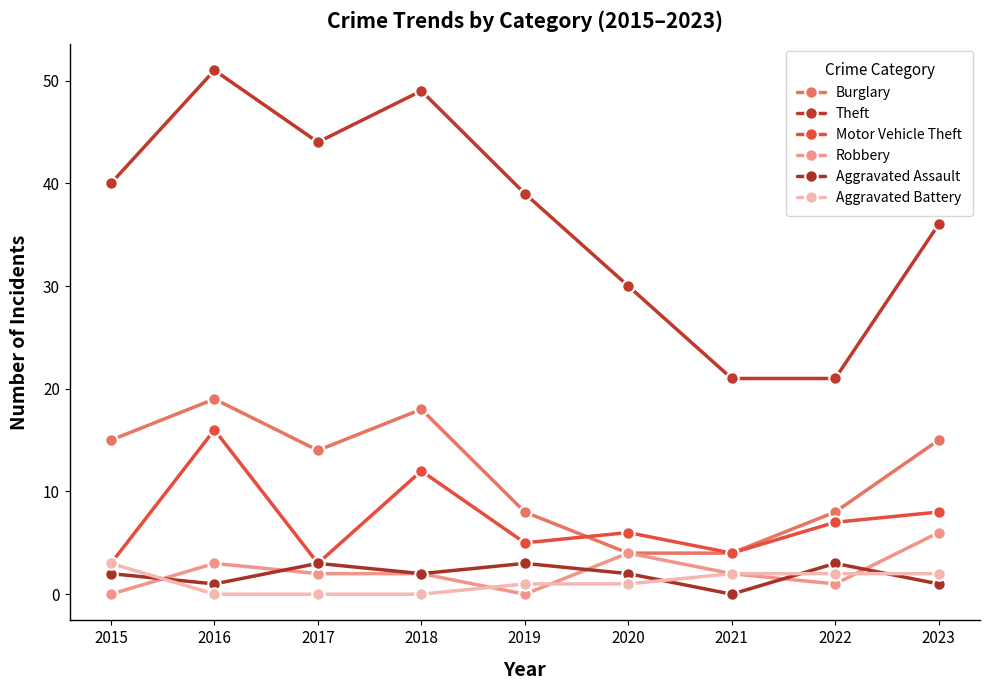

At 2022, list the series in order from smallest to largest.

Robbery, Aggravated Battery, Aggravated Assault, Motor Vehicle Theft, Burglary, Theft